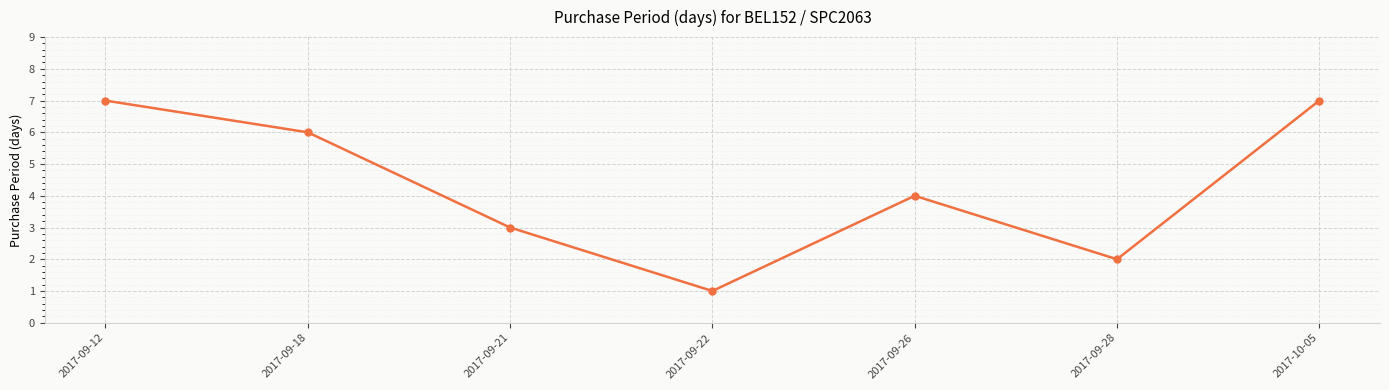

What is the difference between the second highest and second lowest values?

5